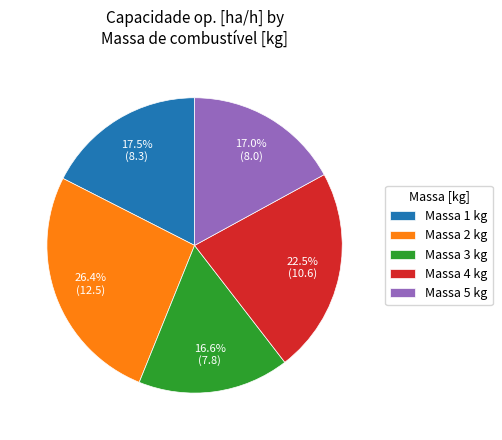

Is the sum of Massa 1 kg and Massa 3 kg greater than half?

No